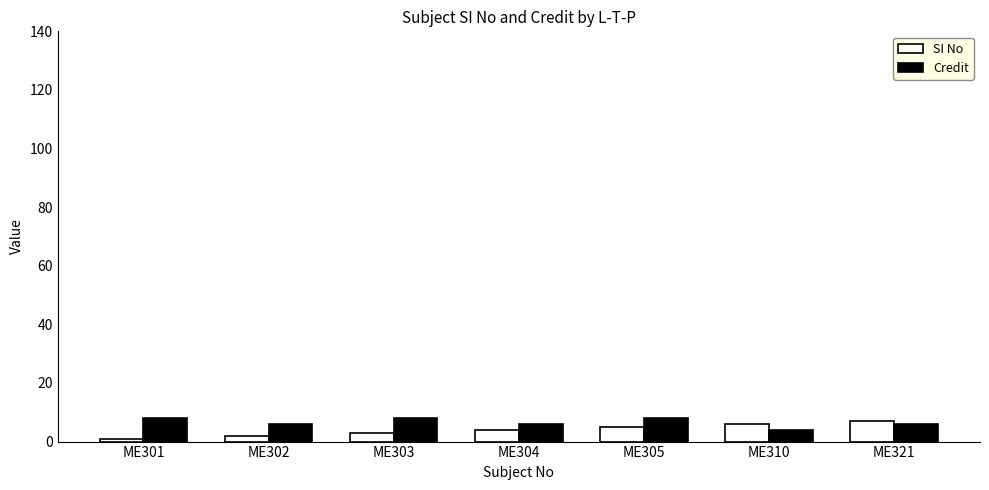

Read the SI No value at ME305.

5